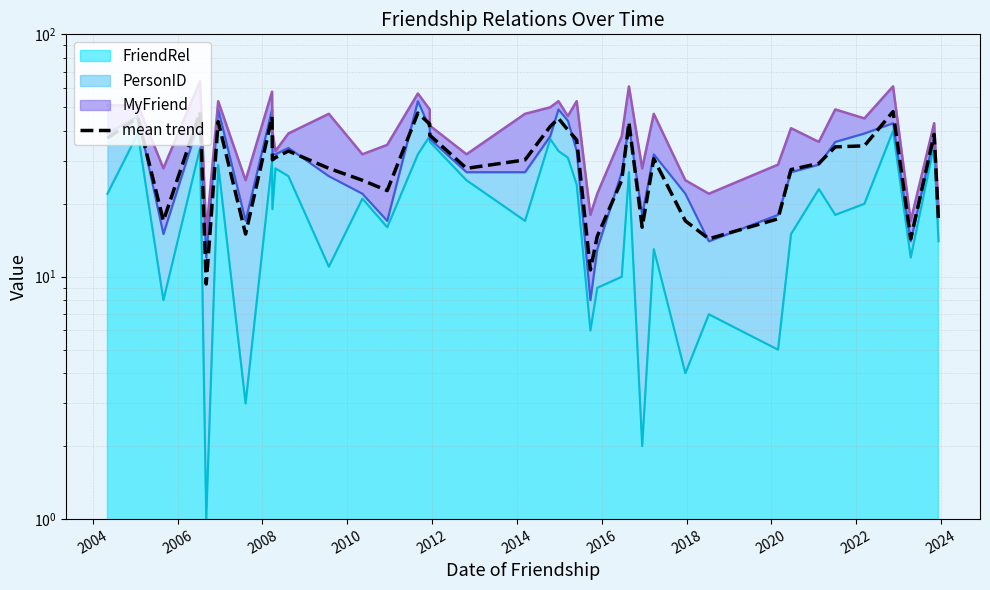

Reading left to right, what are all the values shown in this chart?

37.3	45.3	17.0	47.7	9.3	43.7	15.0	45.7	30.3	31.0	33.0	28.0	25.0	22.7	47.3	42.7	38.3	28.0	30.3	41.7	45.0	40.3	36.7	10.7	14.7	25.0	43.3	16.0	30.7	17.0	14.3	17.3	27.7	29.3	34.3	34.7	48.0	14.3	38.7	17.0